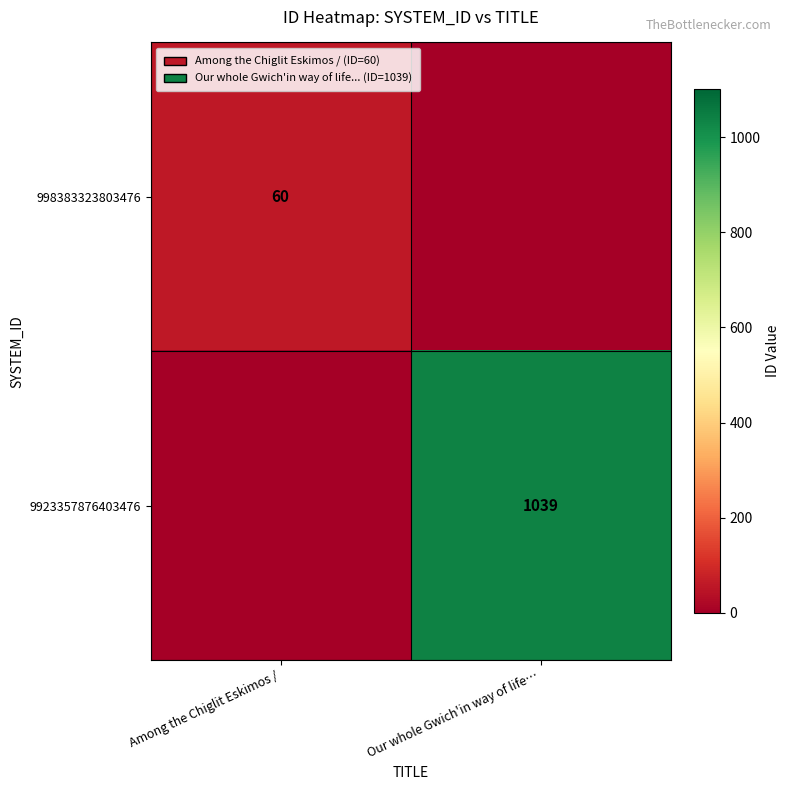

The value of 998383323803476 at Among the Chiglit Eskimos / is 15. True or false?

False